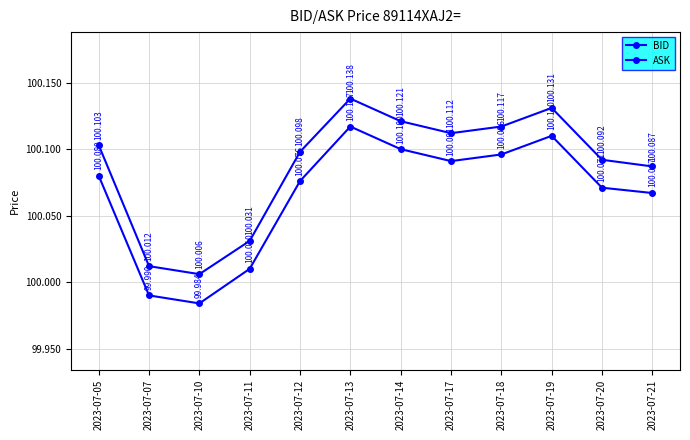

How many lines are shown in the chart?

2